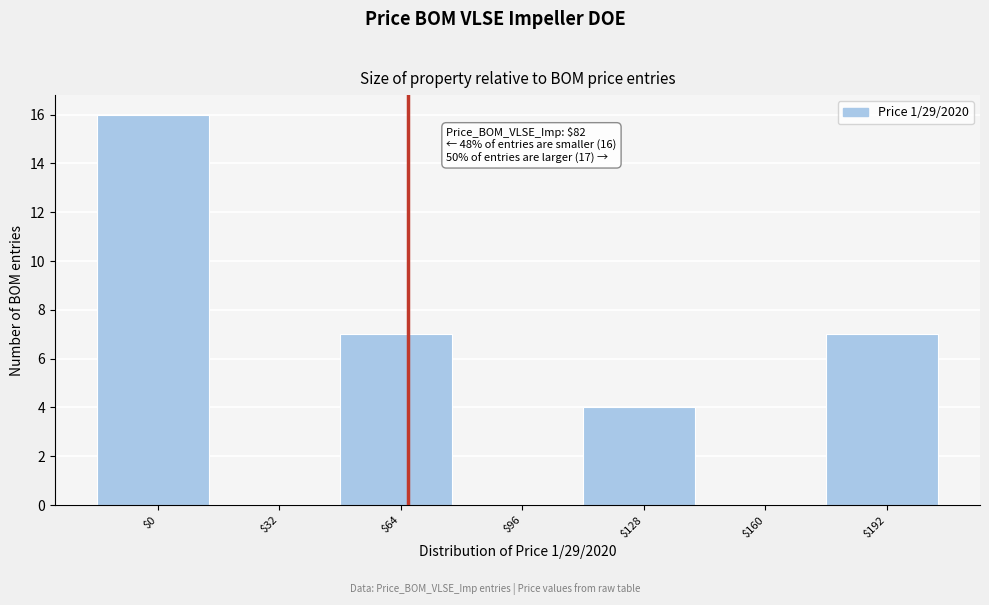

The chart shows a value of 0 at $32. True or false?

True